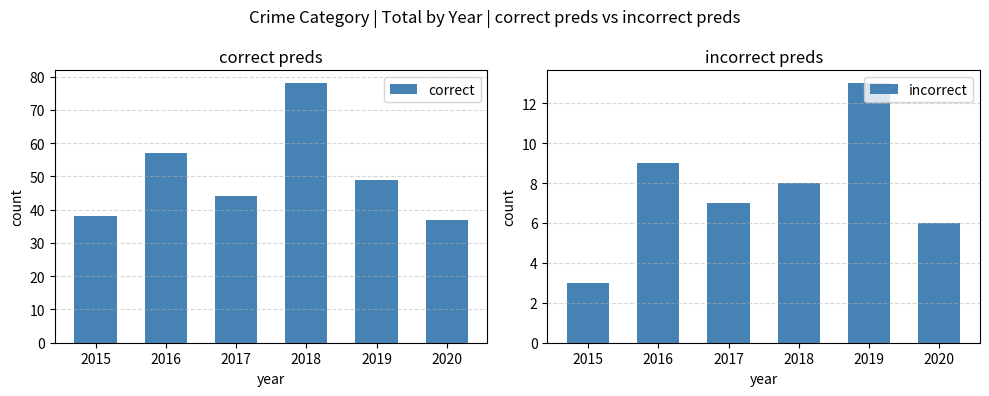

Where is incorrect nearest to the value 8?

2018